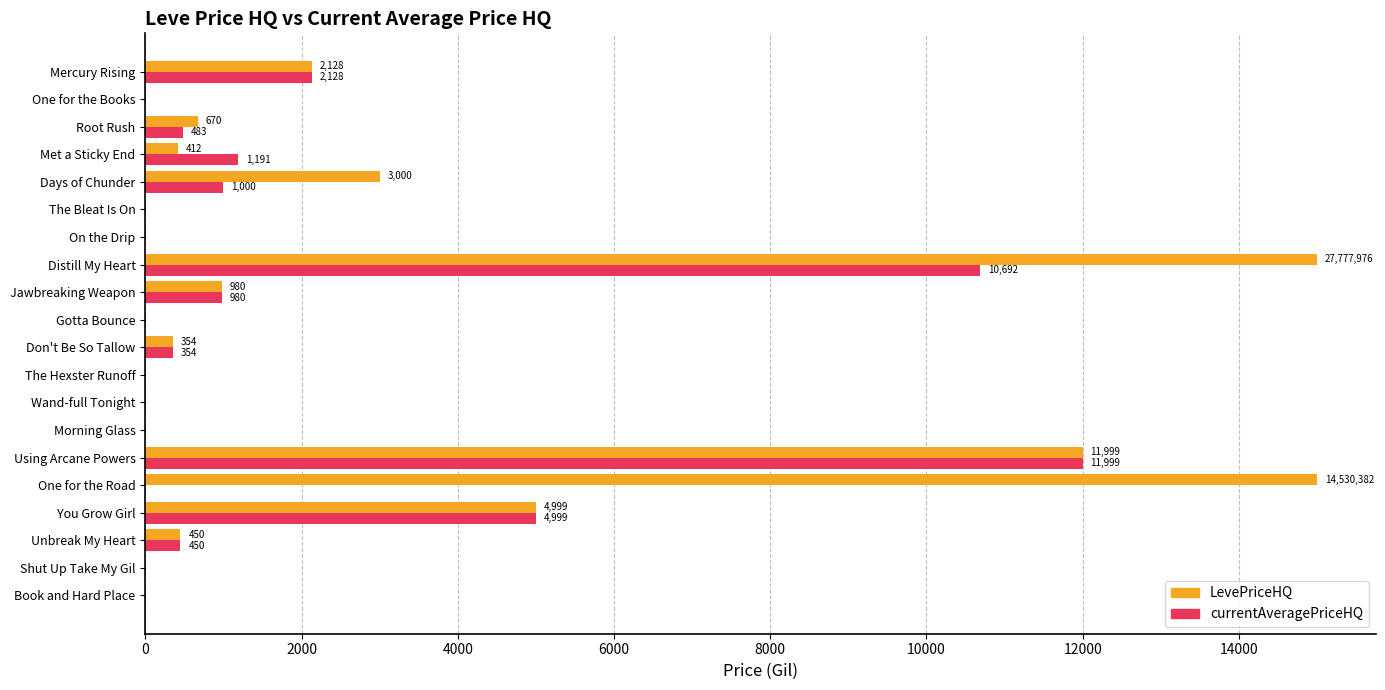

Where is LevePriceHQ nearest to the value 7500?

You Grow Girl